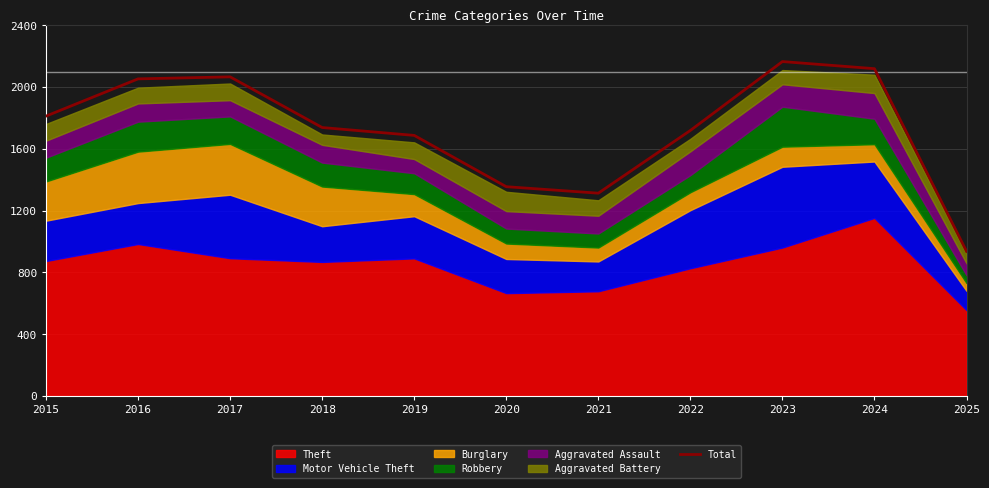

What is the difference between the maximum and minimum values?

1228